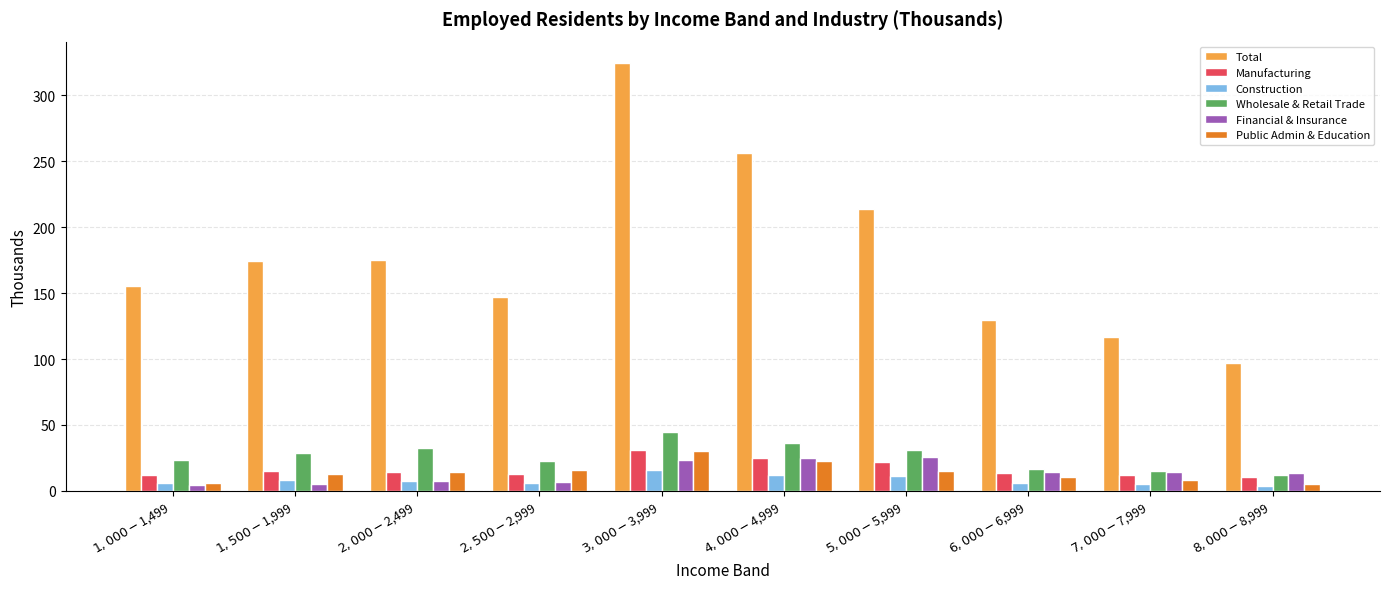

What is the difference between the highest and lowest values at $7,000 - $7,999?

111.3